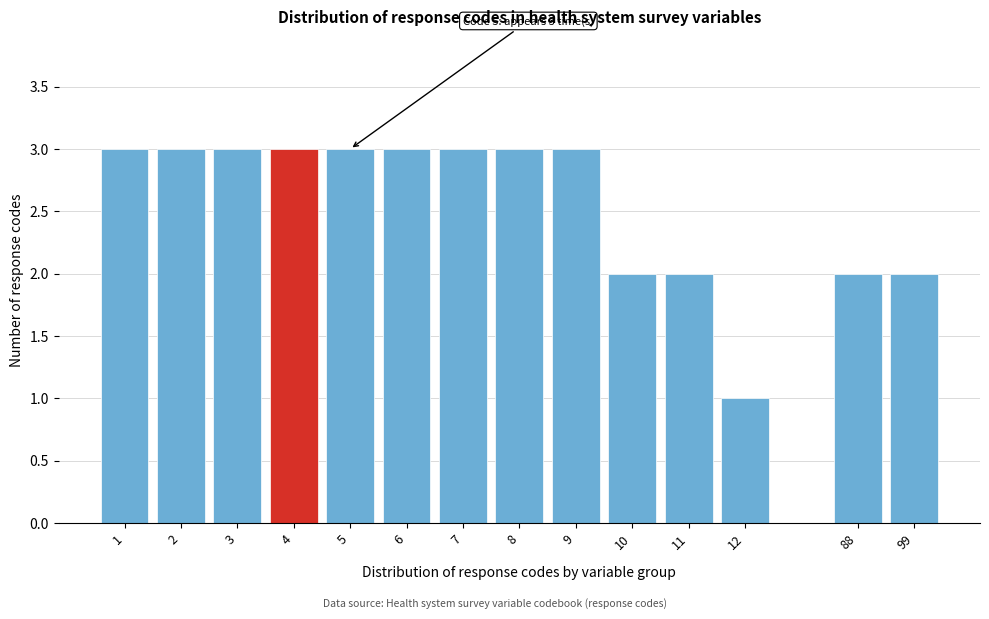

Reading left to right, transcribe all the data shown in this chart.

3	3	3	3	3	3	3	3	3	2	2	1	2	2